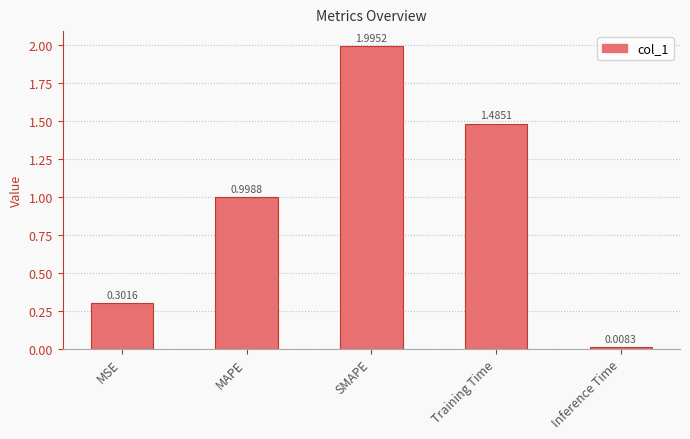

What is the label of the 4th bar from the right?

MAPE